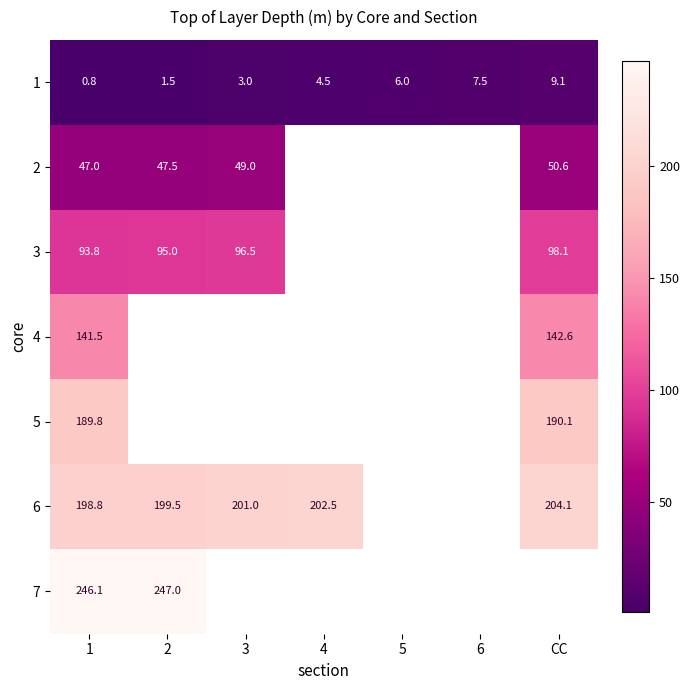

At which category is the sum across all series the highest?

1